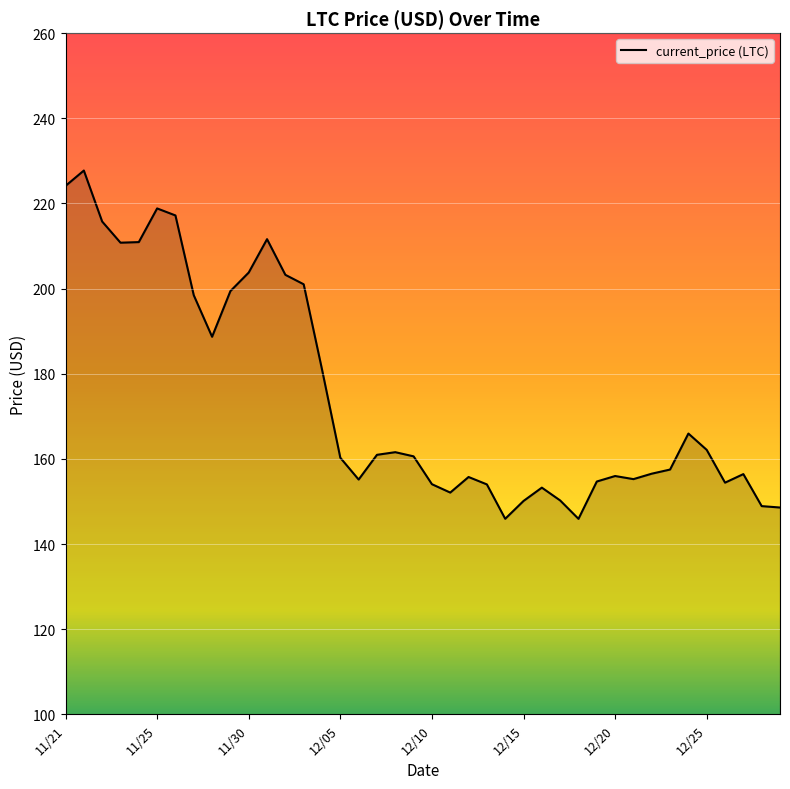

What is the smallest value displayed?

145.9